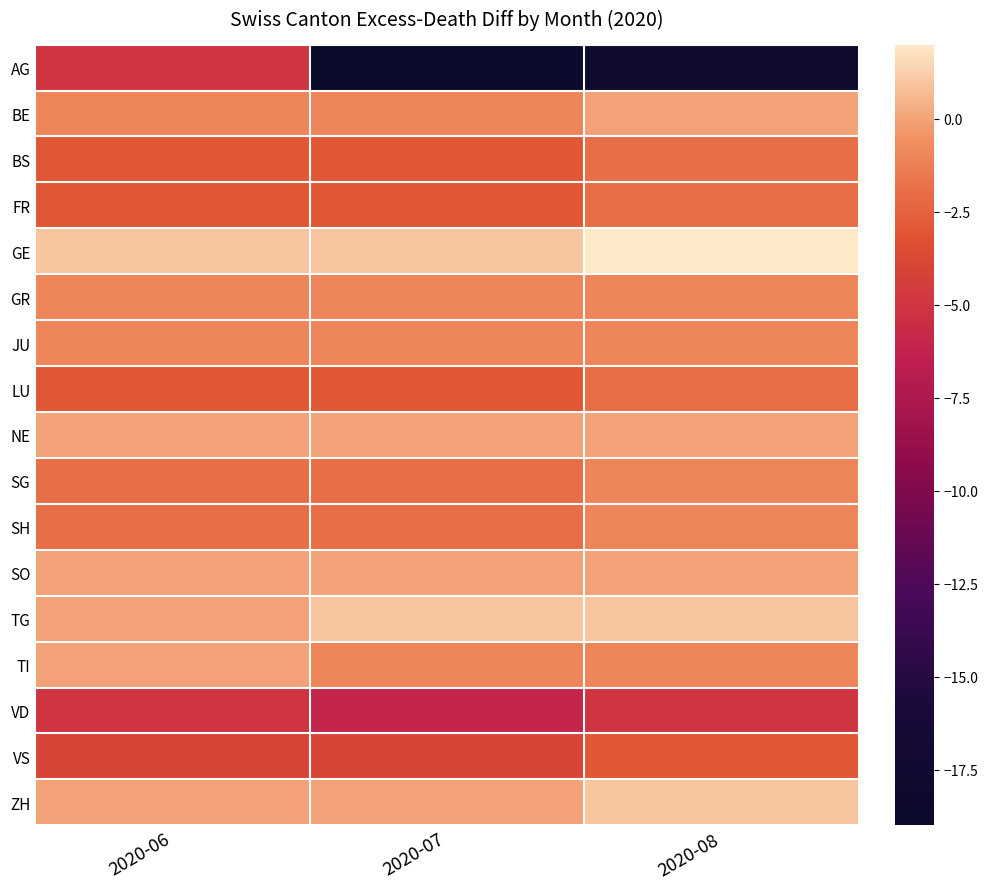

Rank the series by their maximum value, from highest to lowest.

GE, TG, ZH, BE, NE, SO, TI, GR, JU, SG, SH, BS, FR, LU, VS, AG, VD